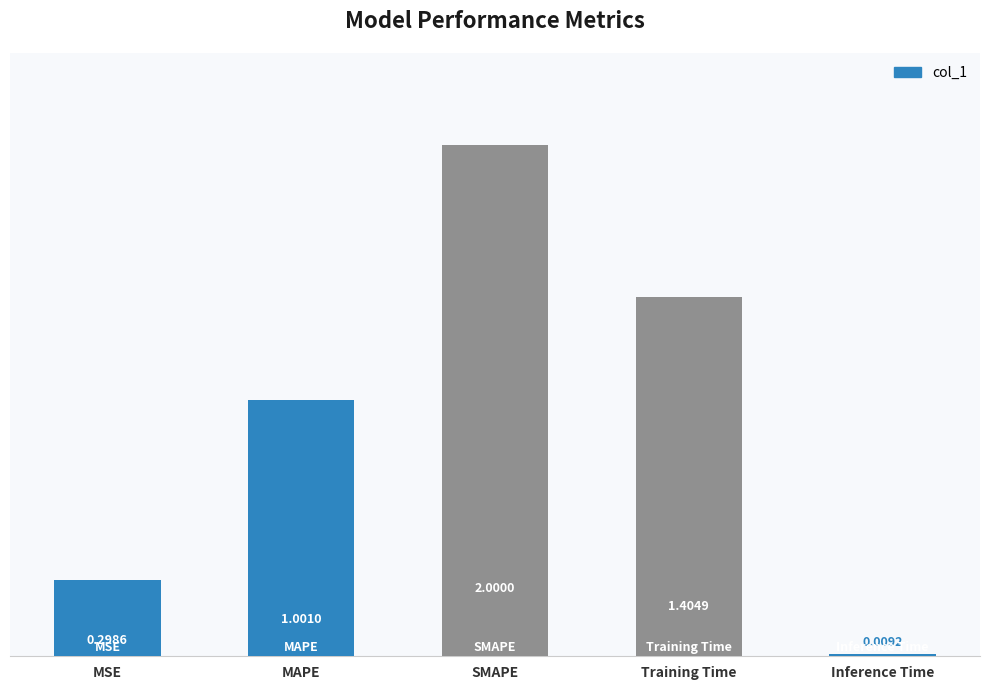

The chart shows a value of 2.1 at Training Time. True or false?

False